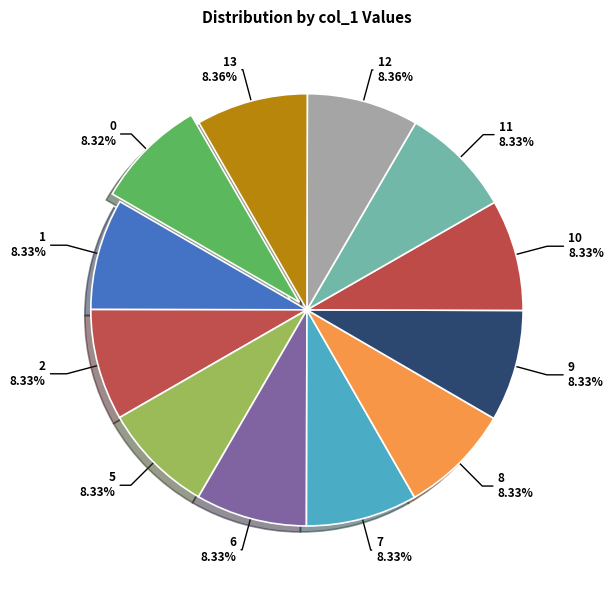

To the nearest percent, what percentage of the pie is 13?

8%